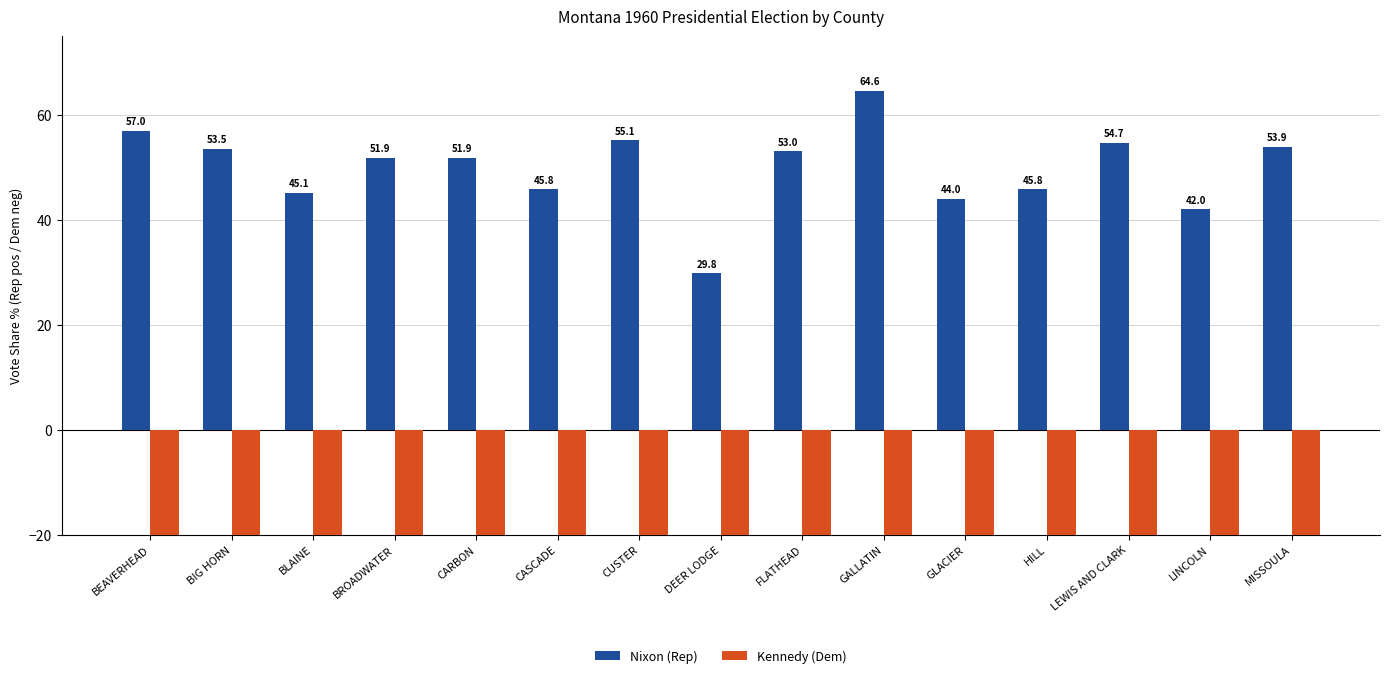

At which label is Kennedy (Dem) closest to -52?

HILL